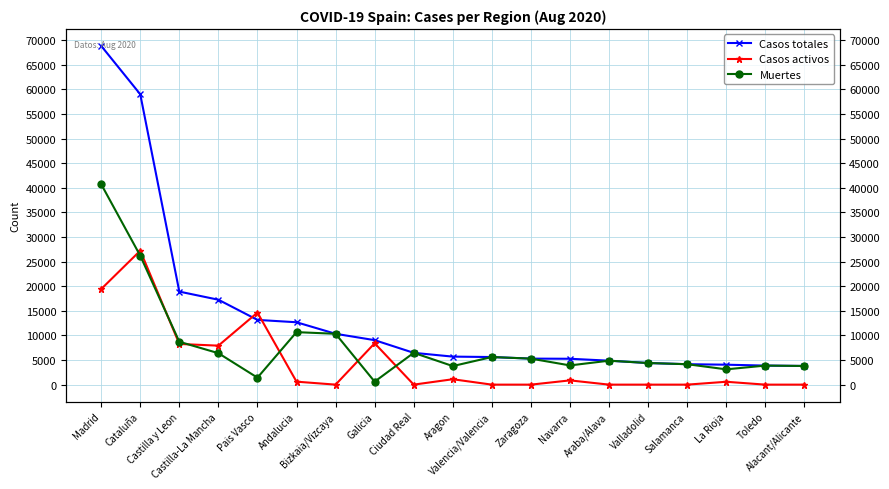

Which category has the lowest value across all series?

Bizkaia/Vizcaya